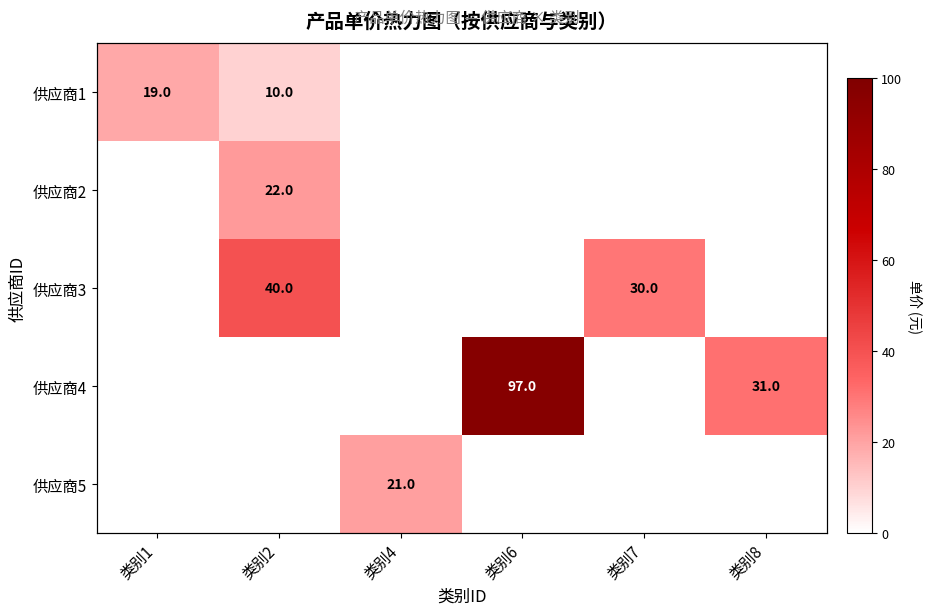

The value of 供应商1 at 类别7 is 0. True or false?

True